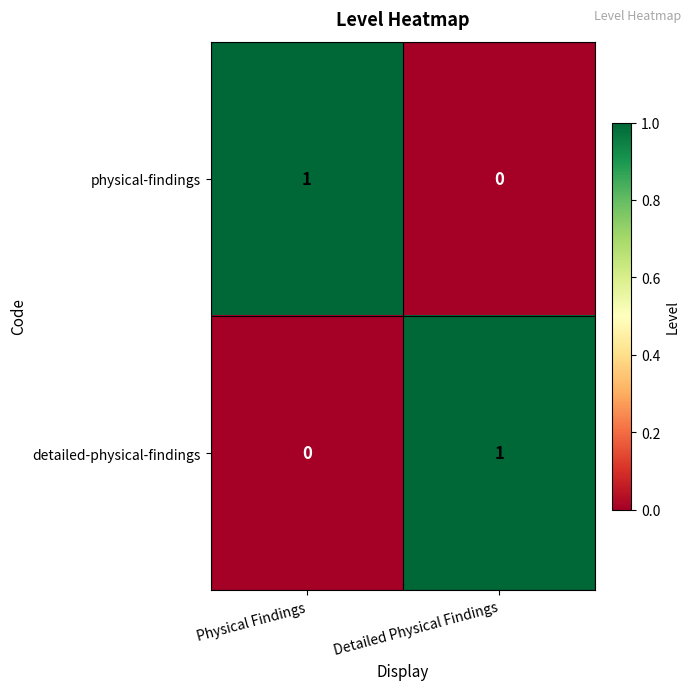

At which label is physical-findings closest to 0?

Detailed Physical Findings